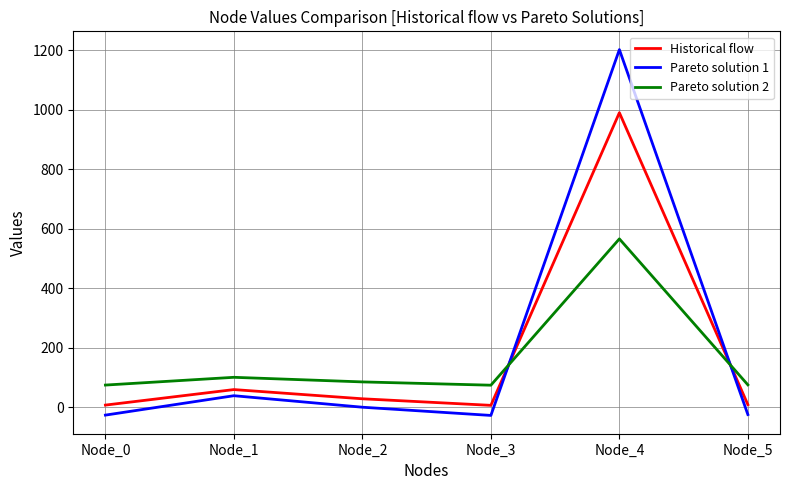

Rank the series by their maximum value, from highest to lowest.

Pareto solution 1, Historical flow, Pareto solution 2